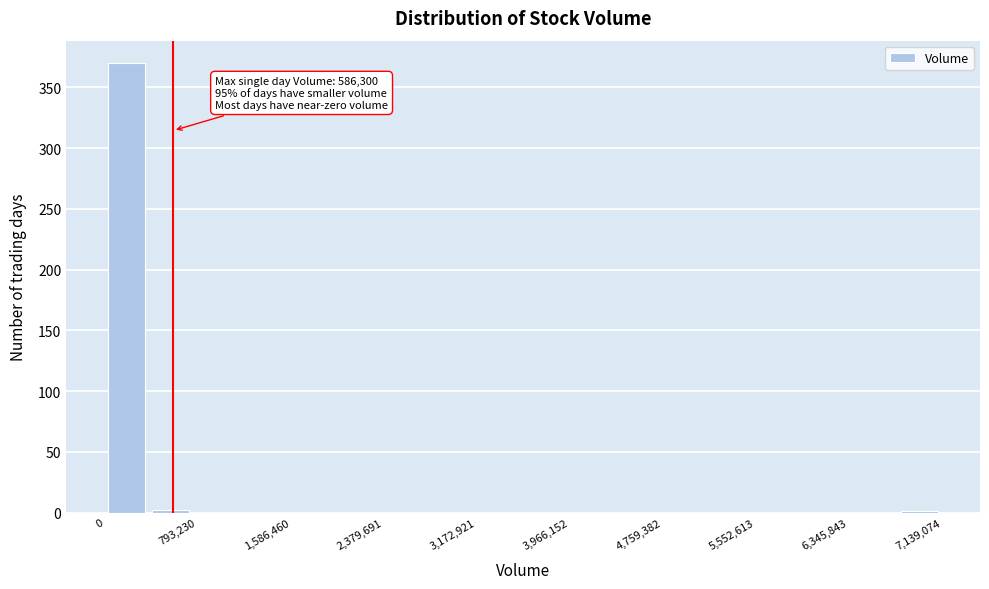

Around what value on the x-axis is the tallest bar? Give the approximate position of its centre, as read against the axis.

200000